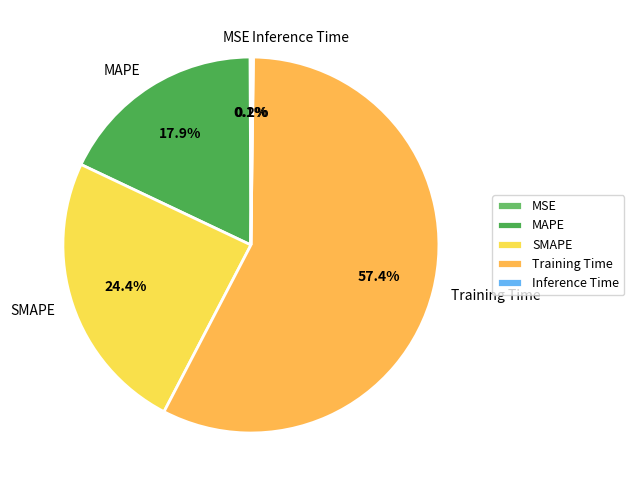

Which category accounts for the majority?

Training Time